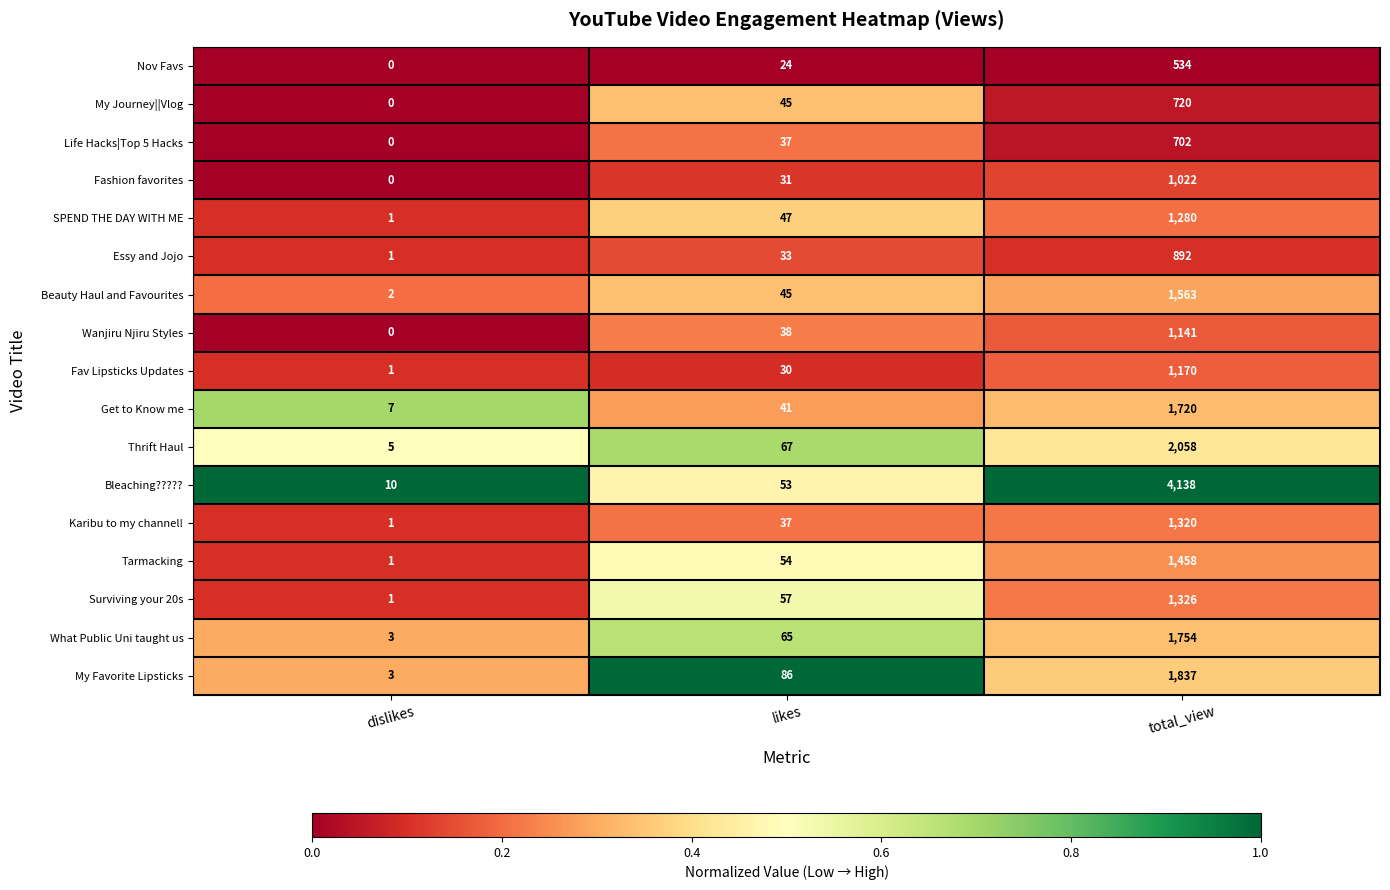

What is the sum of all Life Hacks|Top 5 Hacks values?

739